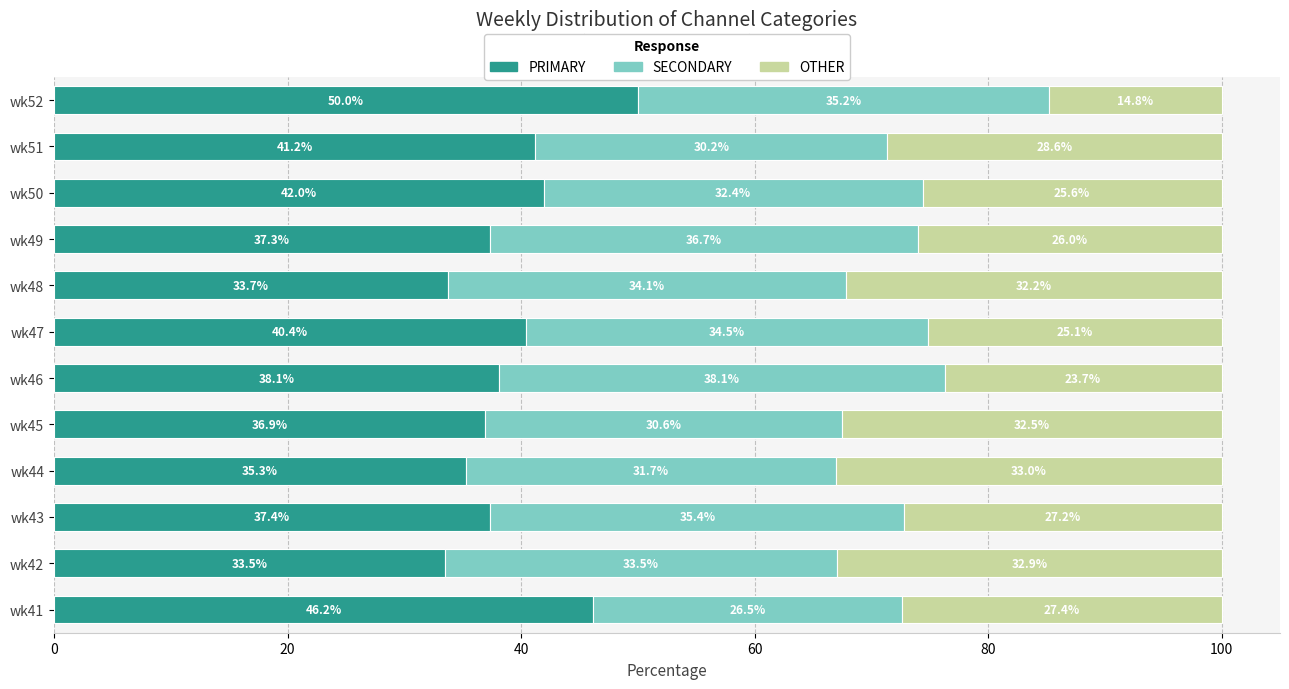

What is the total value across all series at wk44?

100.0